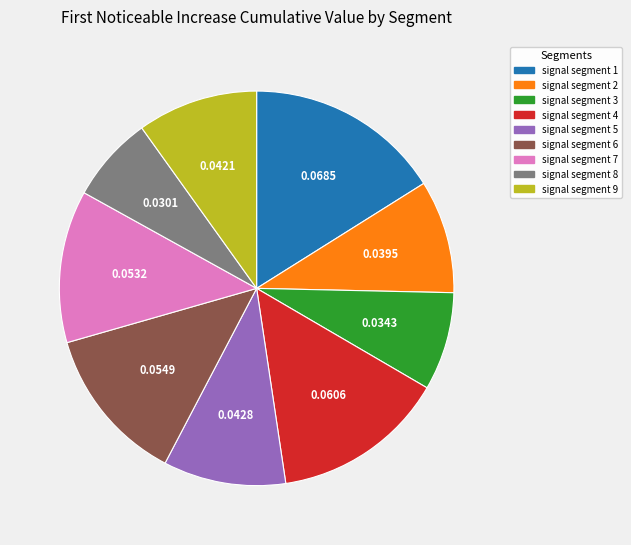

How many segments does this pie chart have?

9